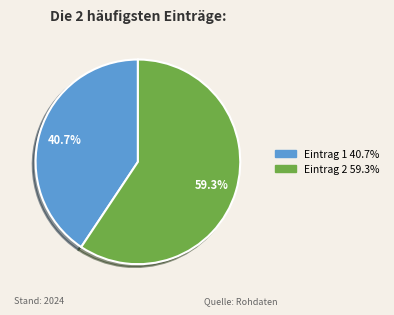

To the nearest percent, what is the difference between the largest and smallest slice percentages?

19%